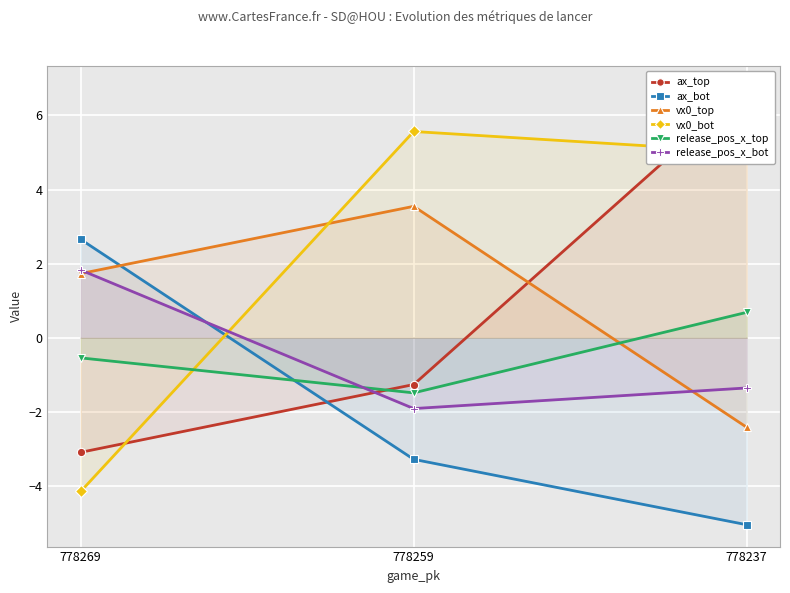

Between 778269 and 778237, which series saw the biggest shift?

ax_top